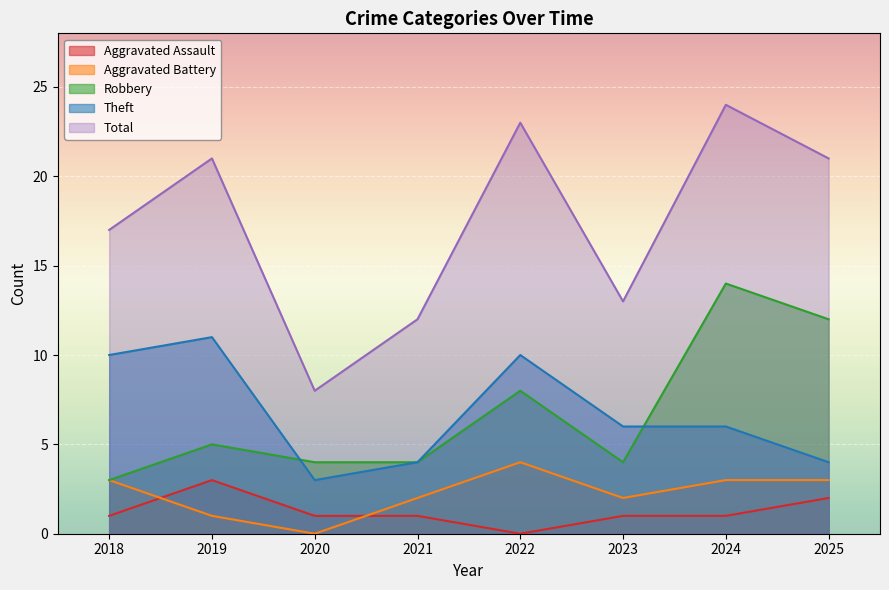

Reading right to left, list all the values displayed in this chart.

Aggravated Assault: 2	1	1	0	1	1	3	1
Aggravated Battery: 3	3	2	4	2	0	1	3
Robbery: 12	14	4	8	4	4	5	3
Theft: 4	6	6	10	4	3	11	10
Total: 21	24	13	23	12	8	21	17